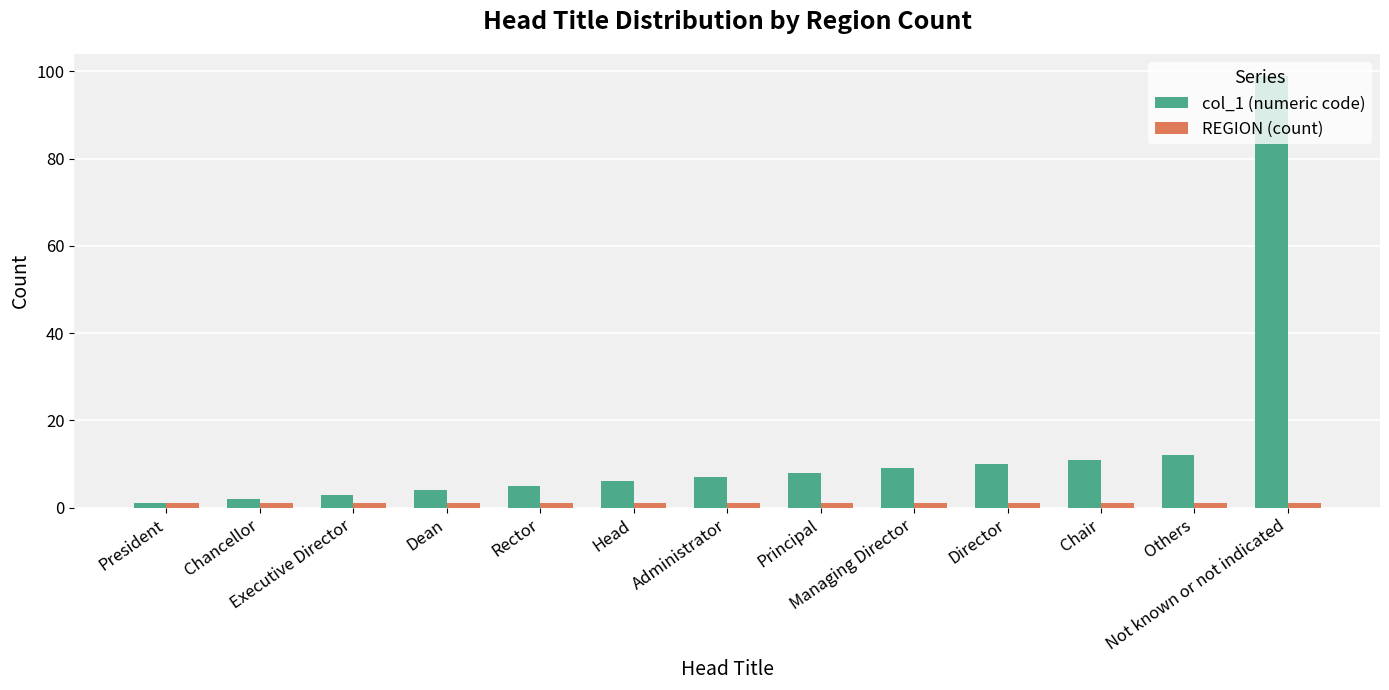

Which series has the largest total across all categories?

col_1 (numeric code)